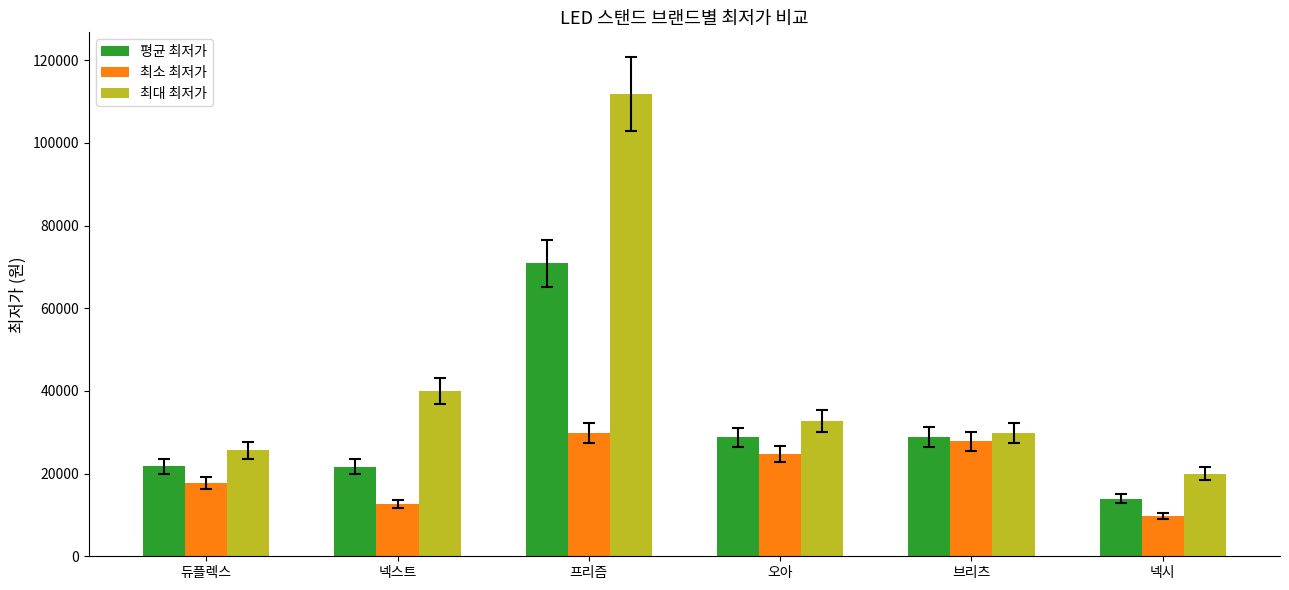

How many bars are there in total?

18